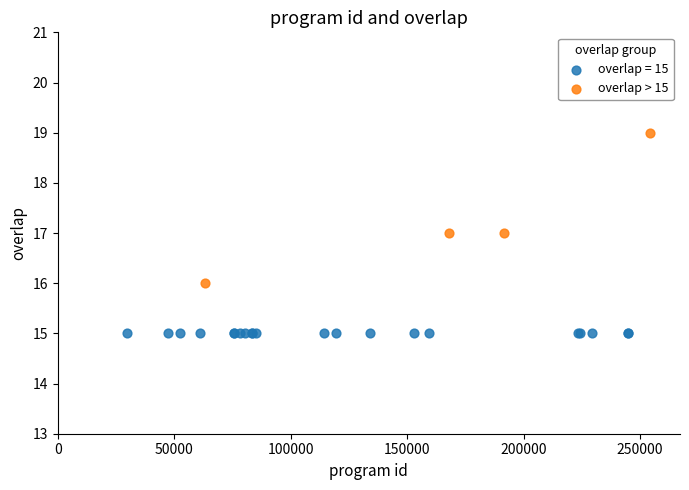

Which series reaches the maximum Y coordinate?

overlap > 15